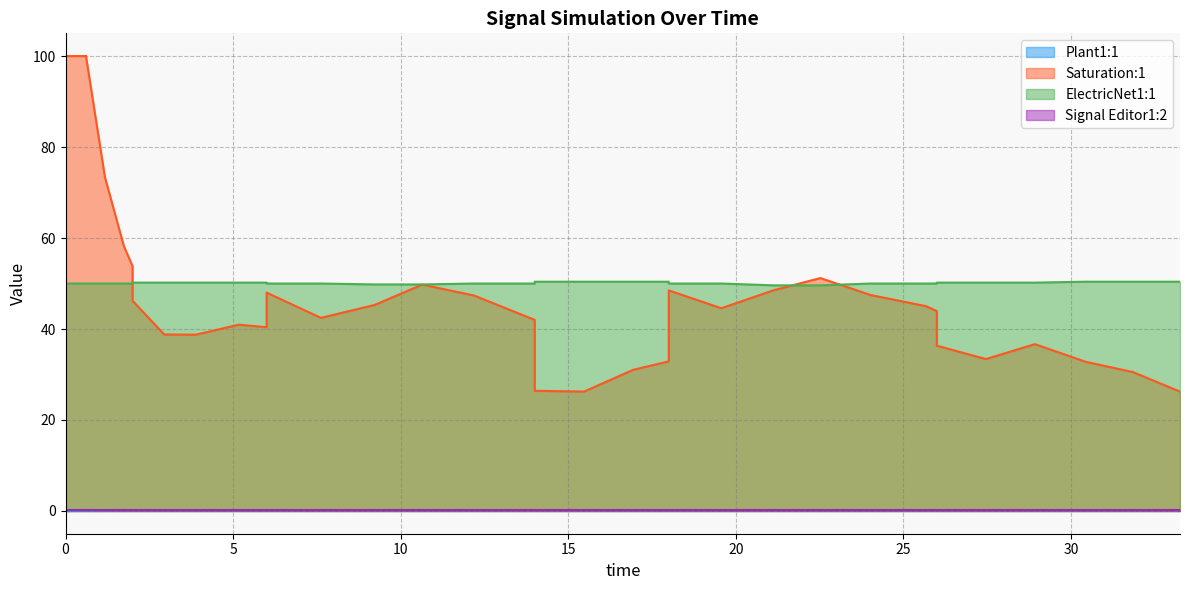

True or false: ElectricNet1:1 and Plant1:1 cross at least once.

False